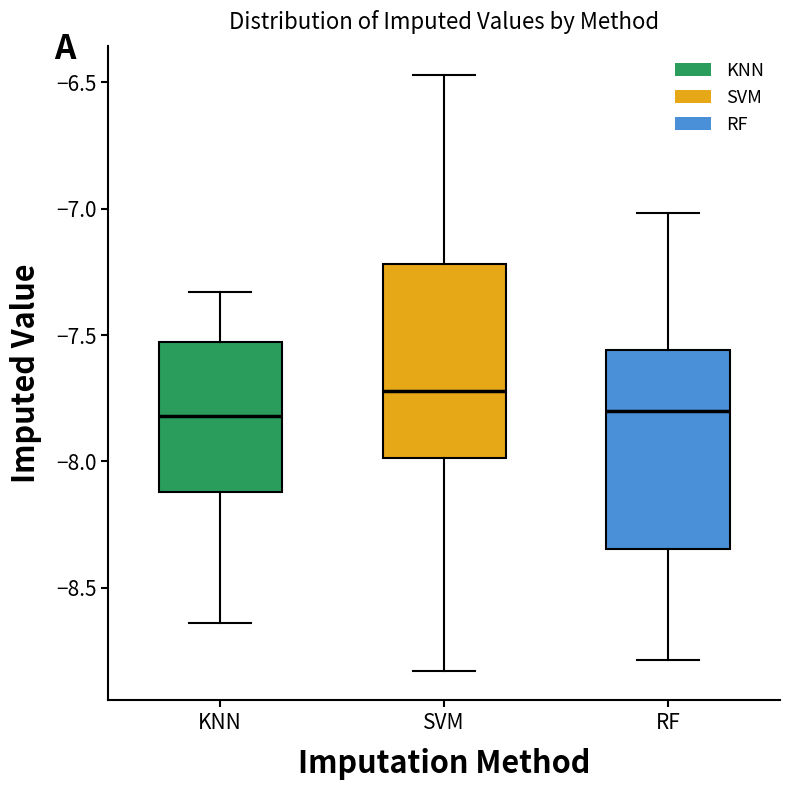

Where does the median line of the box for SVM sit on the y-axis? The values are not printed on the chart, so give them approximately, as read against the axis.

-7.70